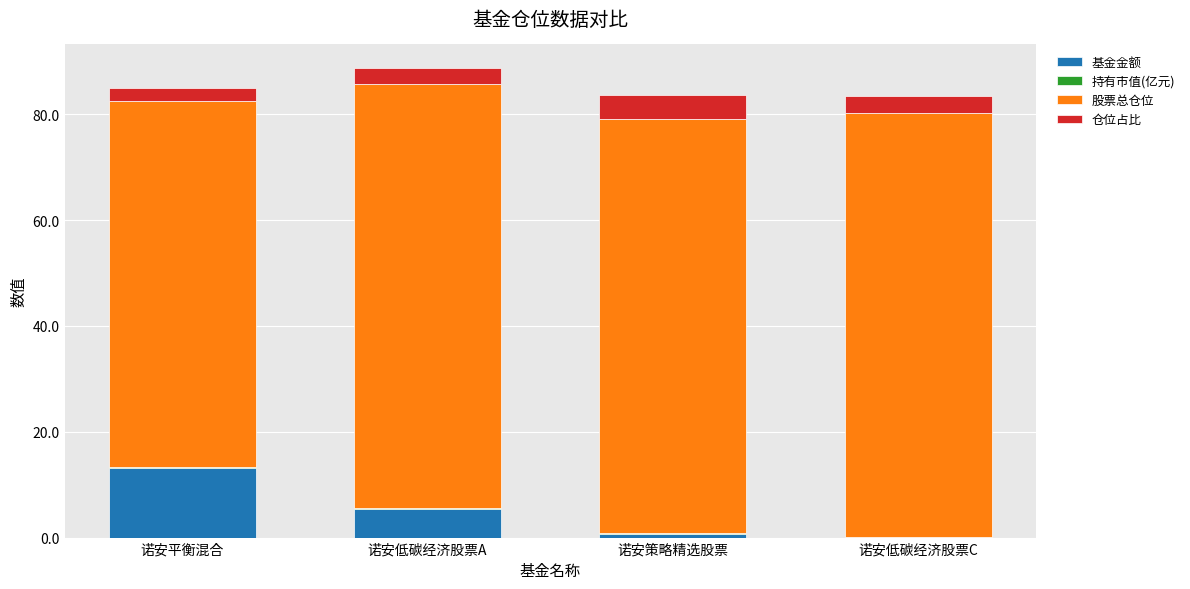

What value does the 基金金额 series have at 诺安低碳经济股票C?

0.2